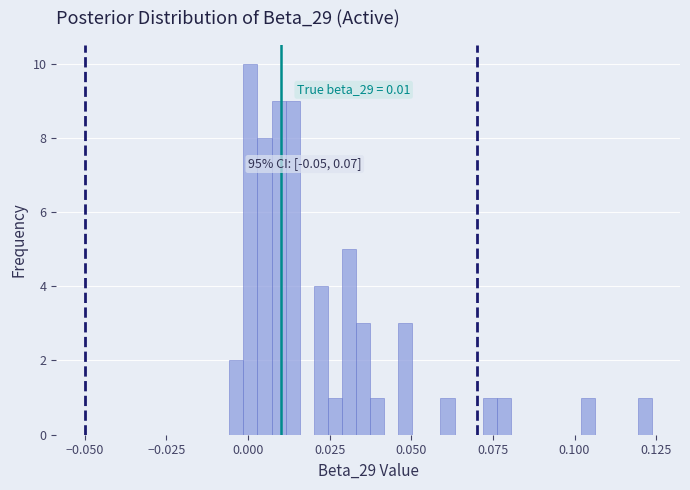

Around what value on the x-axis is the tallest bar? Give the approximate position of its centre, as read against the axis.

0.000